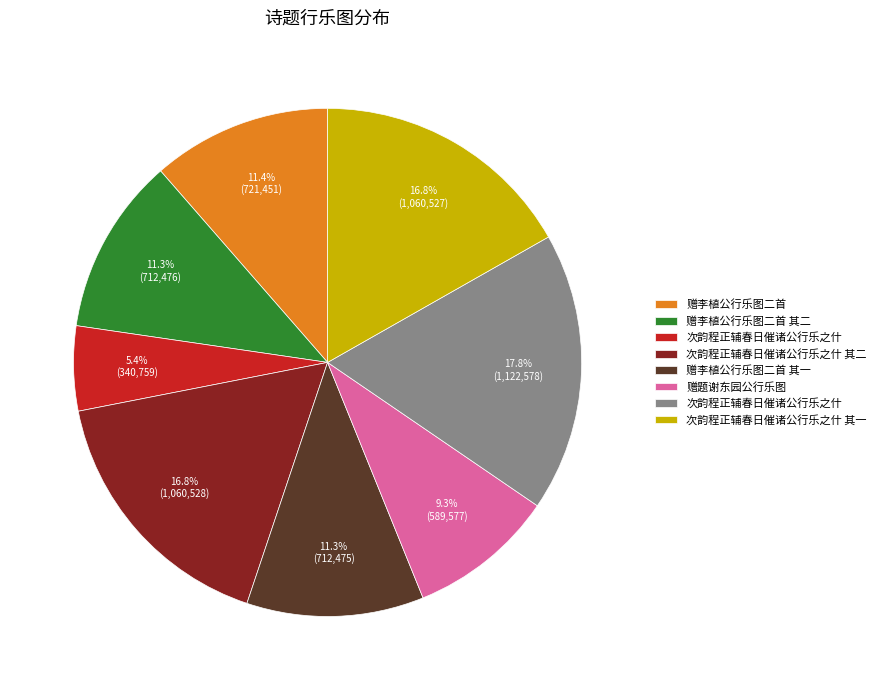

Is there any slice that represents more than half of the pie?

No